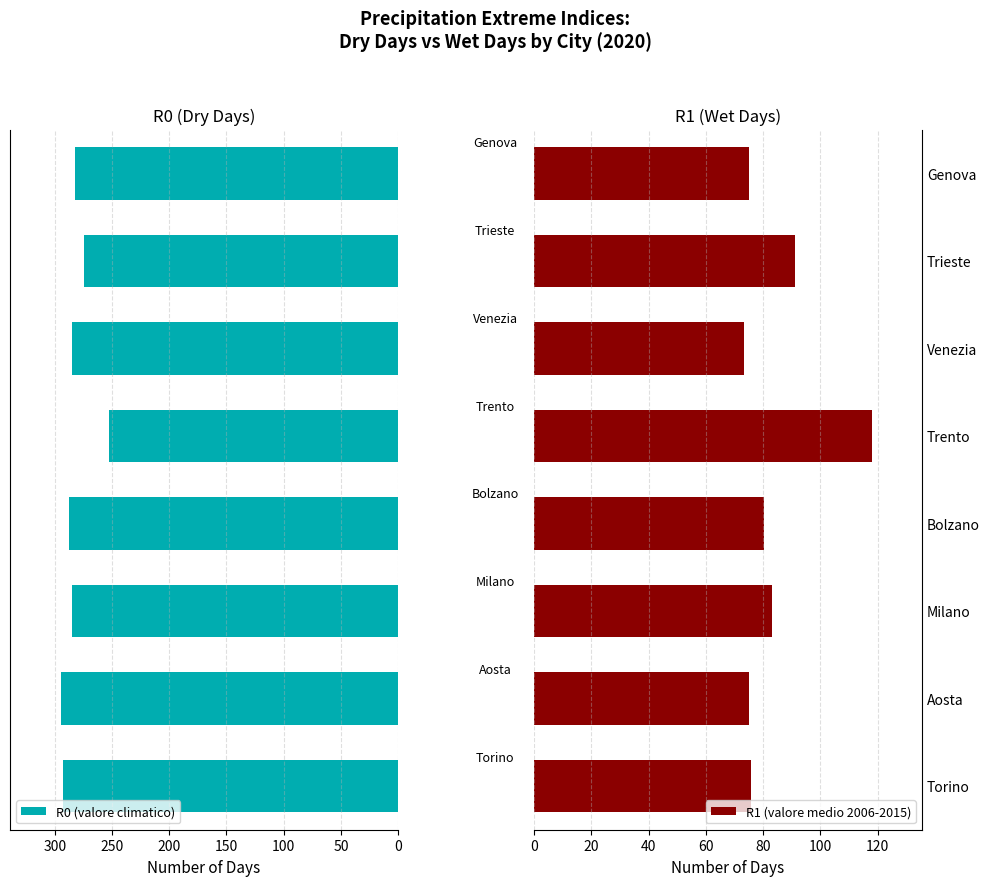

Which series has the largest total across all categories?

R0 (valore climatico)